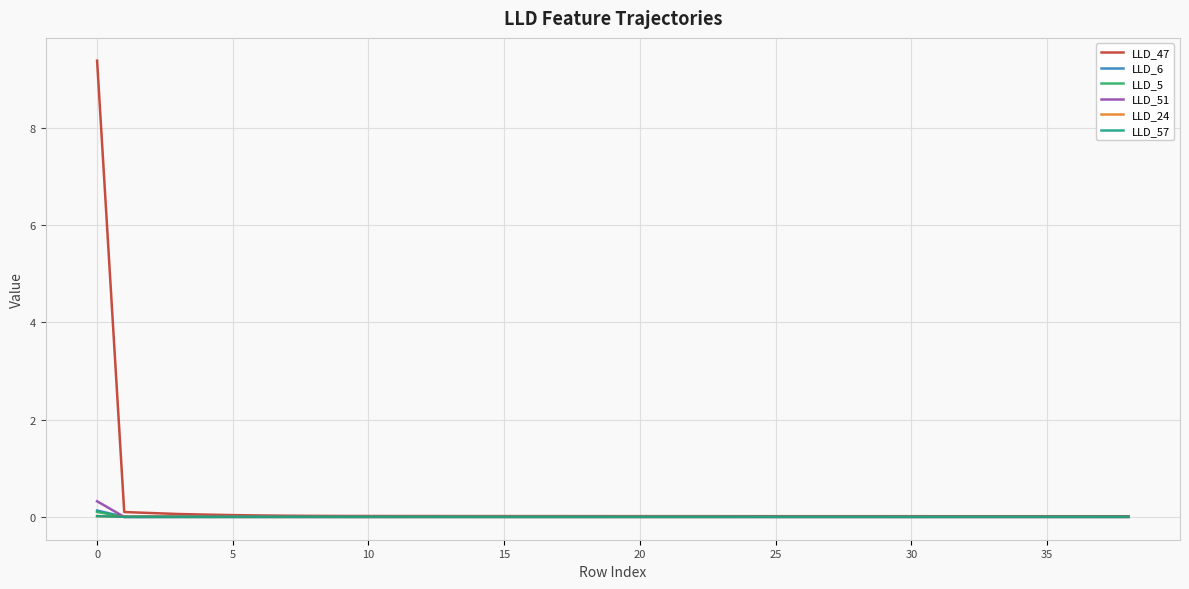

Is this an area chart (filled region under the line)?

No